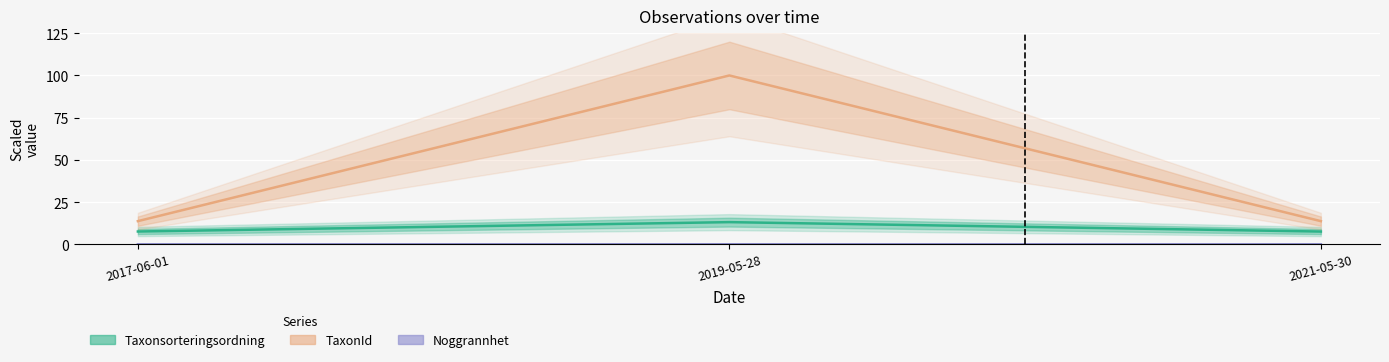

Which label corresponds to the smallest value in the chart?

2017-06-01